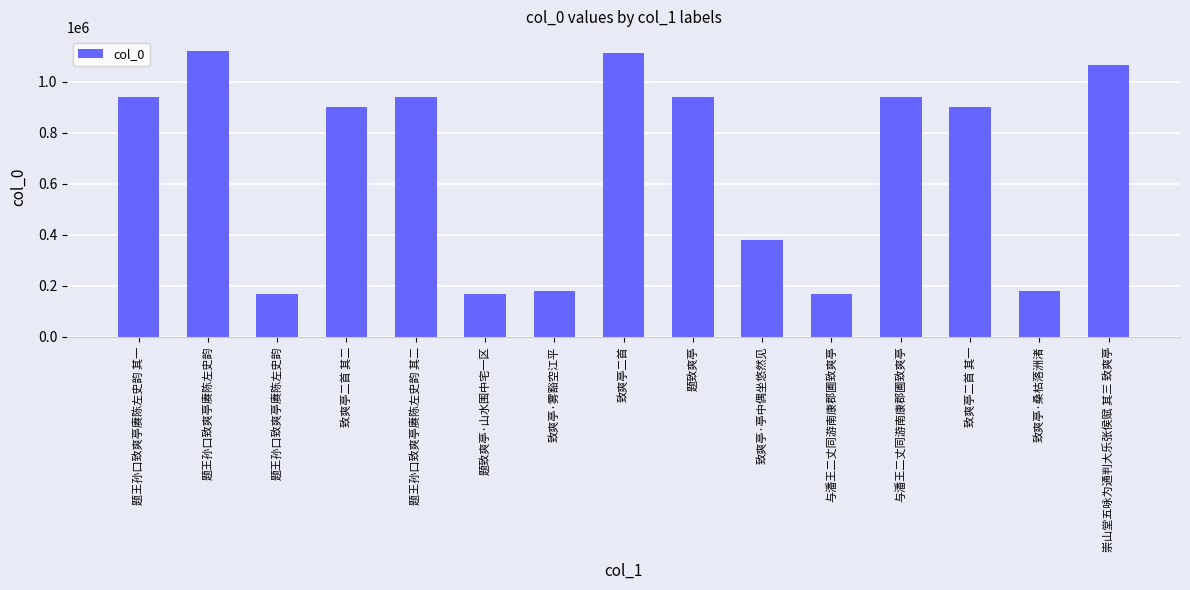

Which has a higher value, 与潘王二丈同游南康郡圃致爽亭 or 题王孙口致爽亭赓陈左史韵?

与潘王二丈同游南康郡圃致爽亭